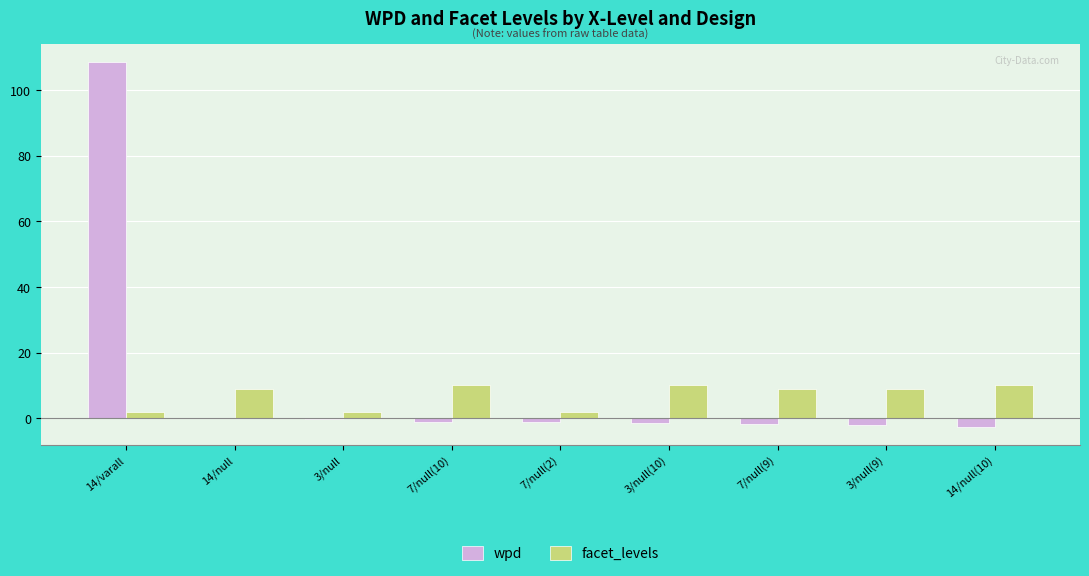

Which category has the highest value across all series?

14/varall